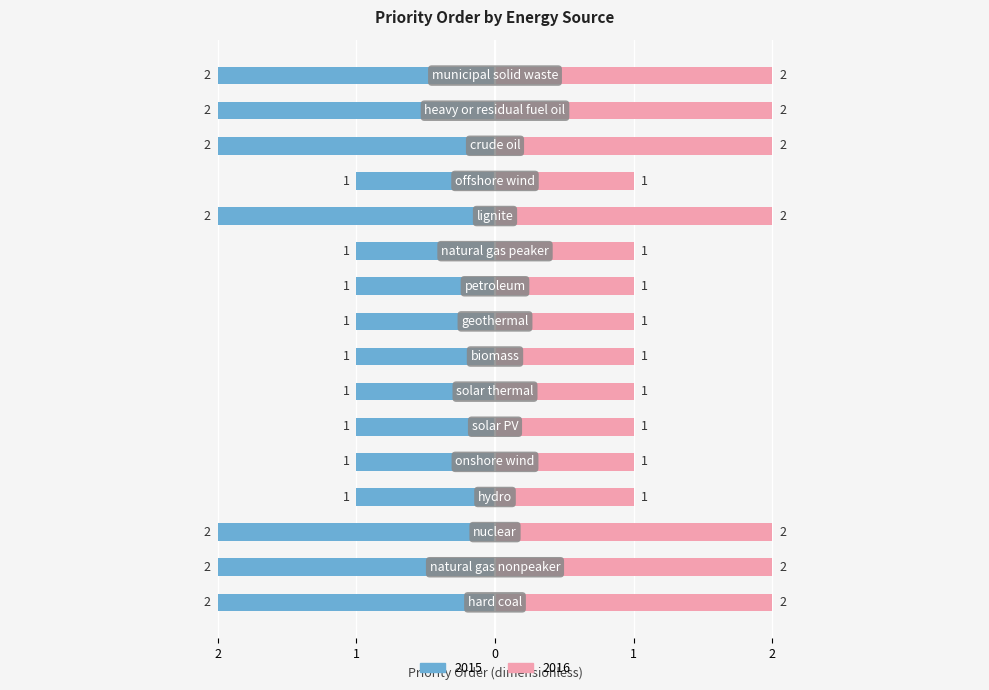

True or false: 2016 has a value of 2 at crude oil.

True